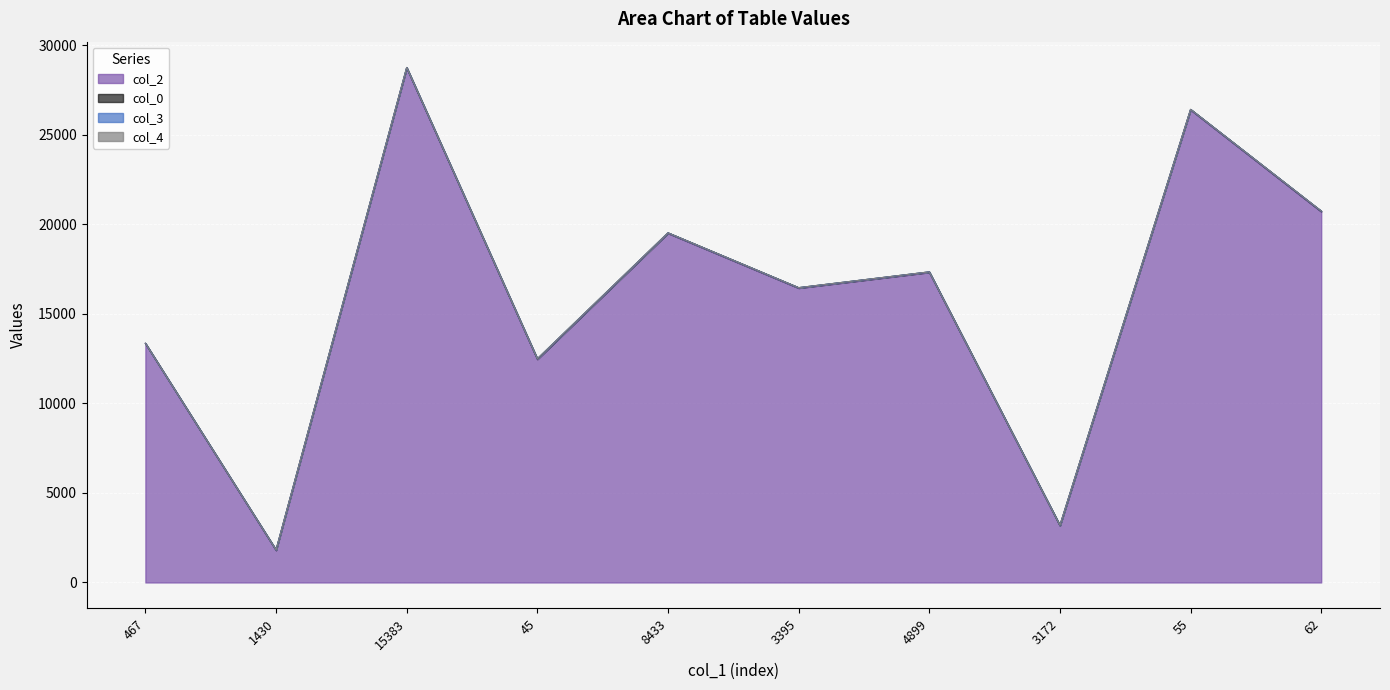

Count the number of categories in the chart.

10